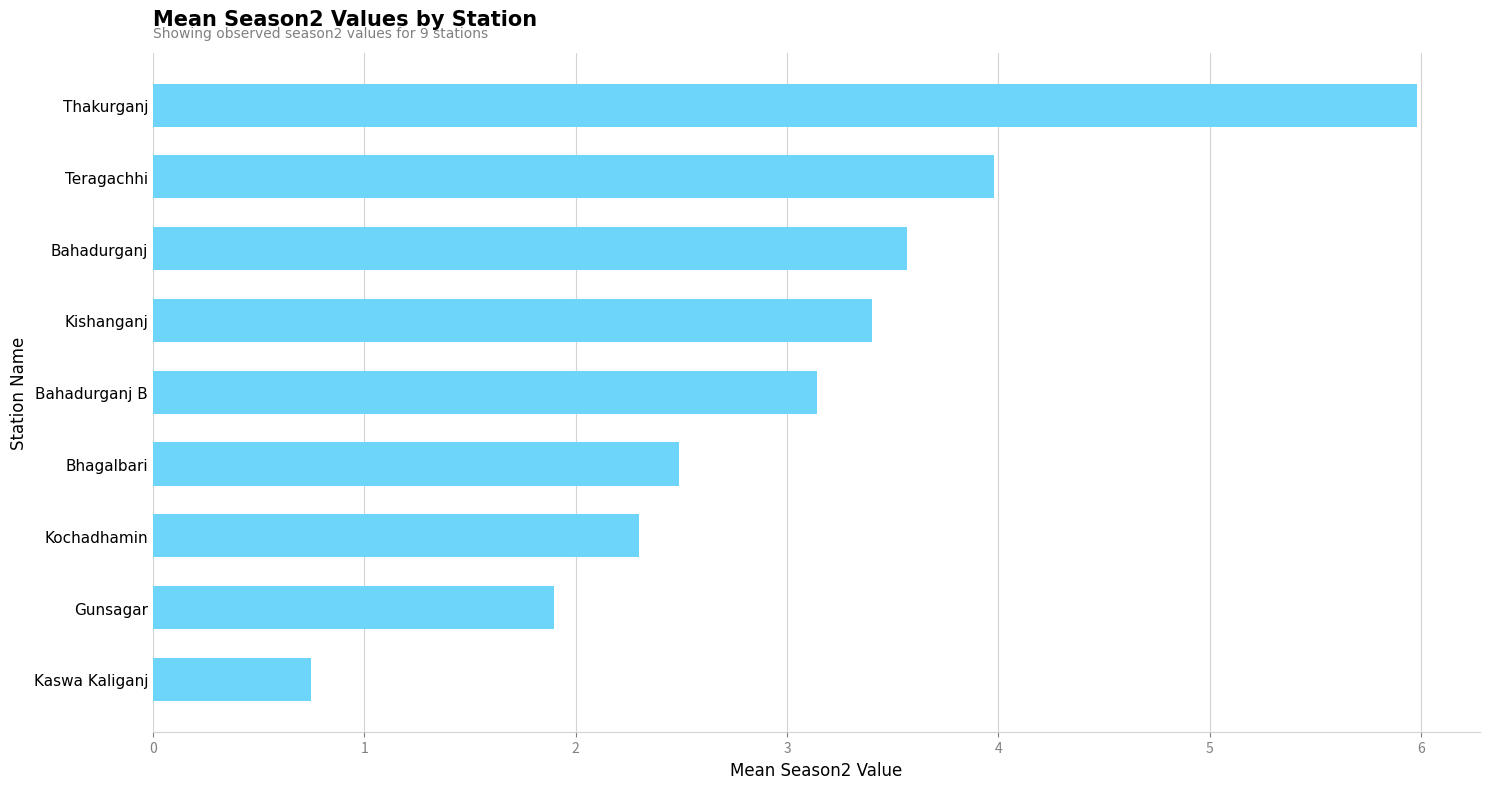

Reading bottom to top, list all the values displayed in this chart.

0.8	1.9	2.3	2.5	3.1	3.4	3.6	4.0	6.0